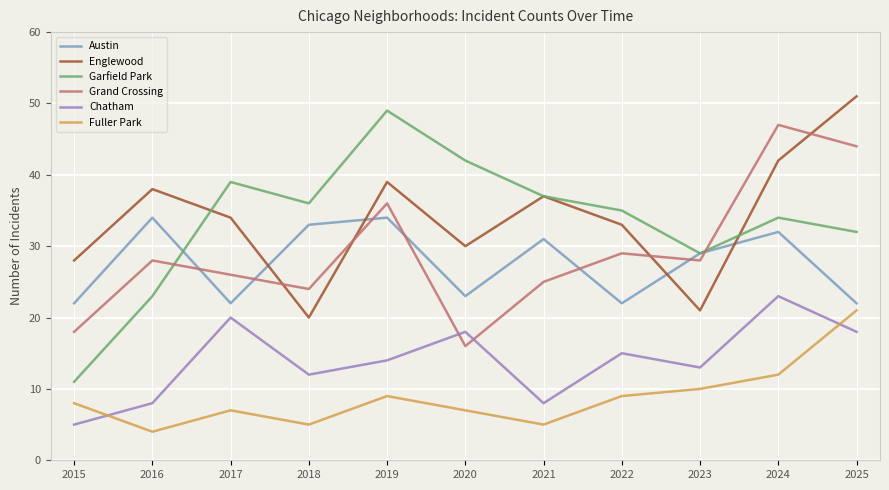

Which category has the highest value in the Fuller Park series?

2025